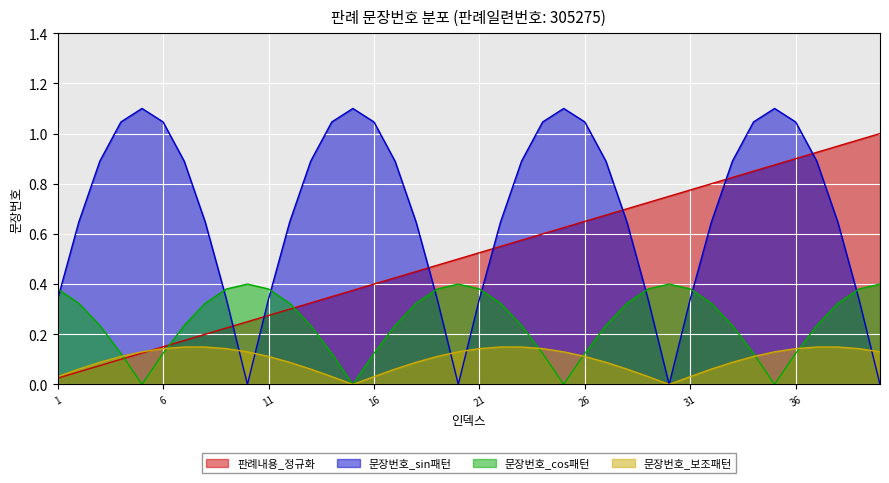

How many categories are shown in the chart?

40